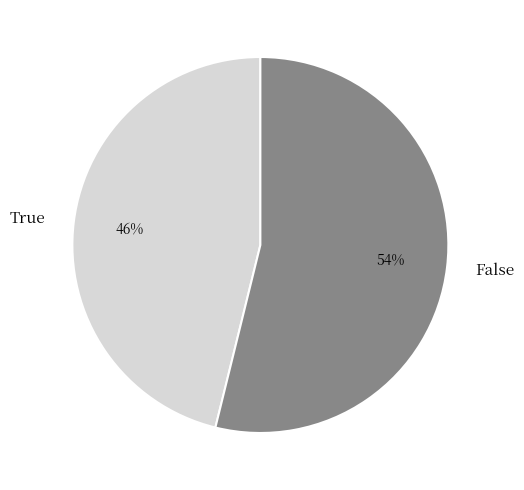

The False slice represents 54% of the pie. True or false?

True